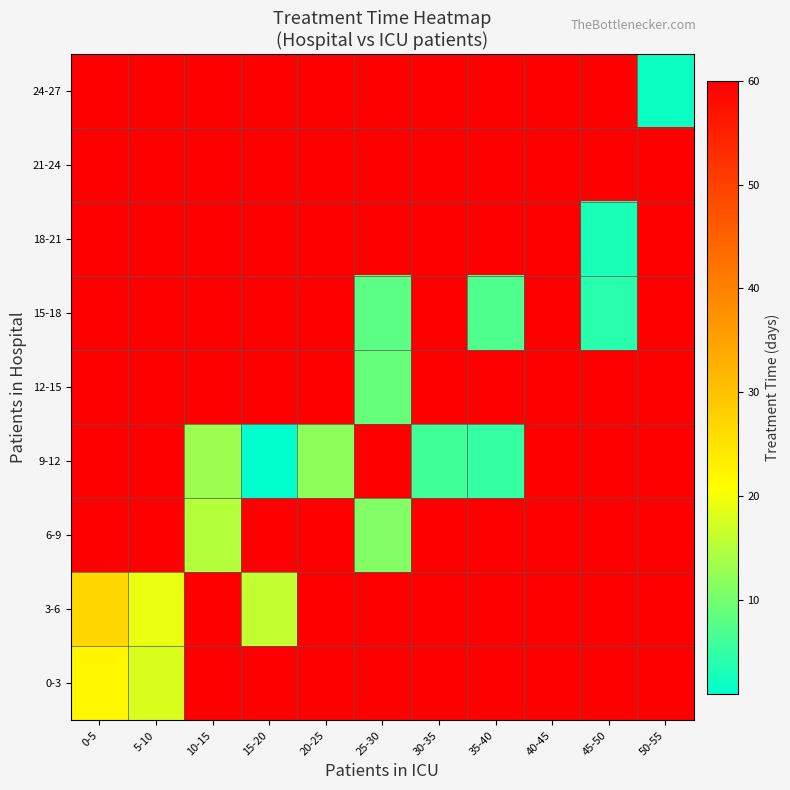

What is the total value across all series at 40-45?

540